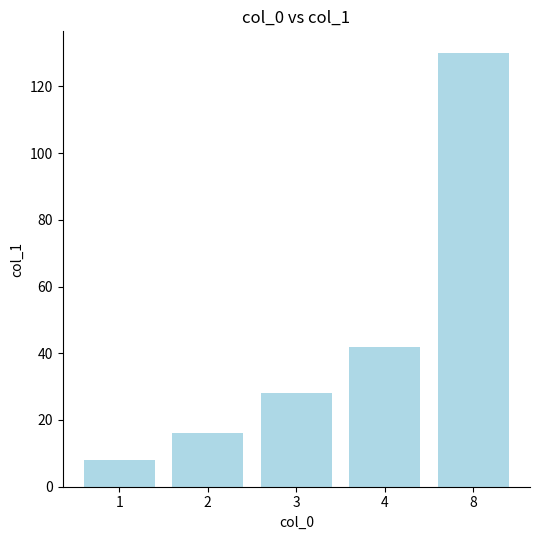

How many series are shown in this chart?

1